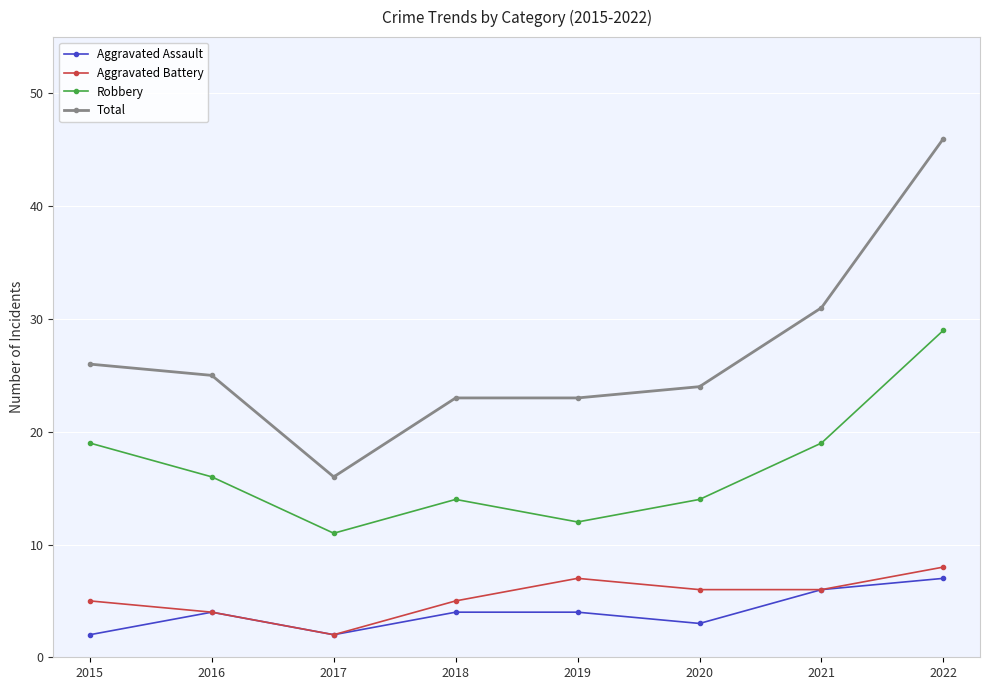

Is it true that Total equals 13 at 2019?

False